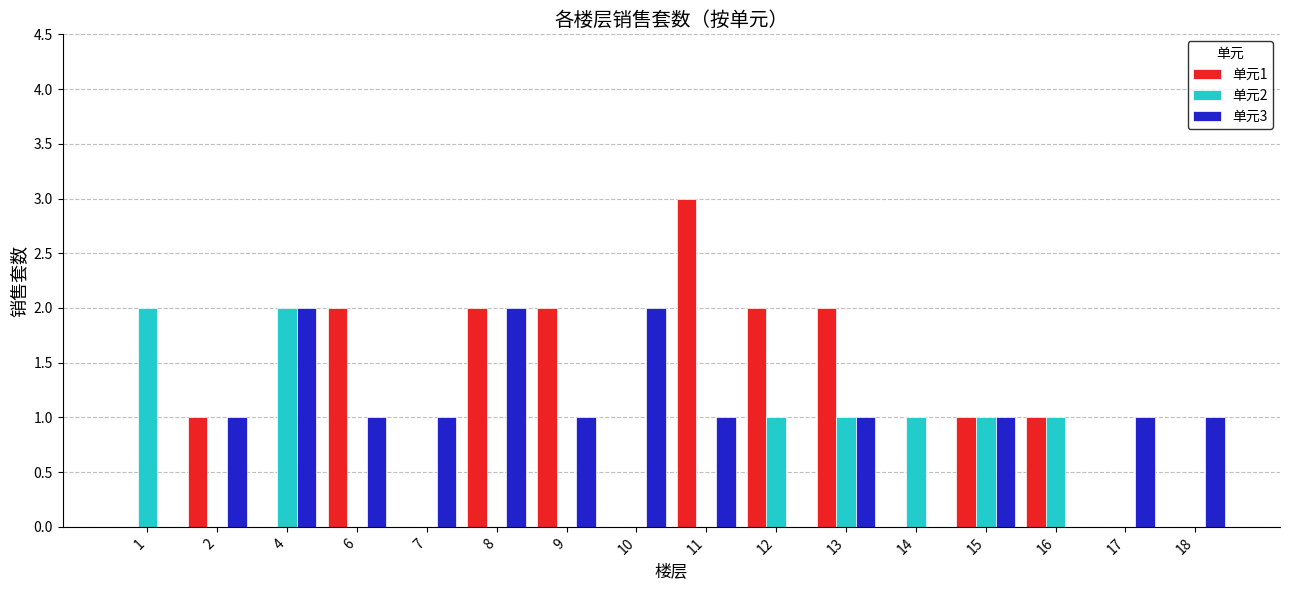

What are all the series names shown in the legend?

单元1, 单元2, 单元3